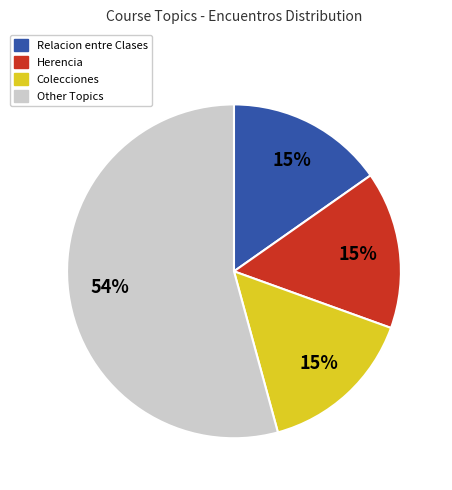

Combined, do Other Topics and Herencia account for over 50%?

Yes